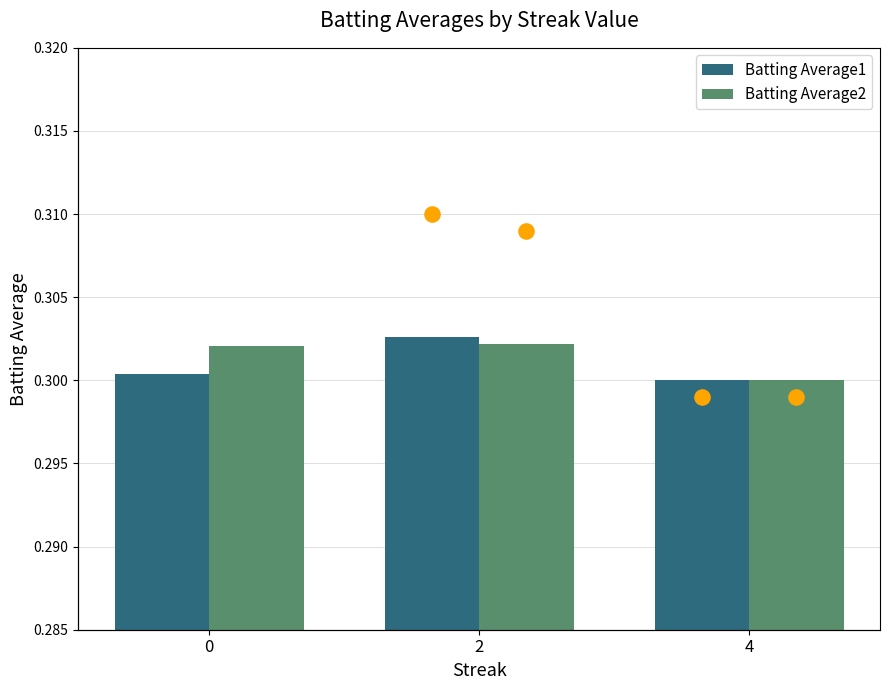

Which series has the widest spread of Y values?

Batting Average1